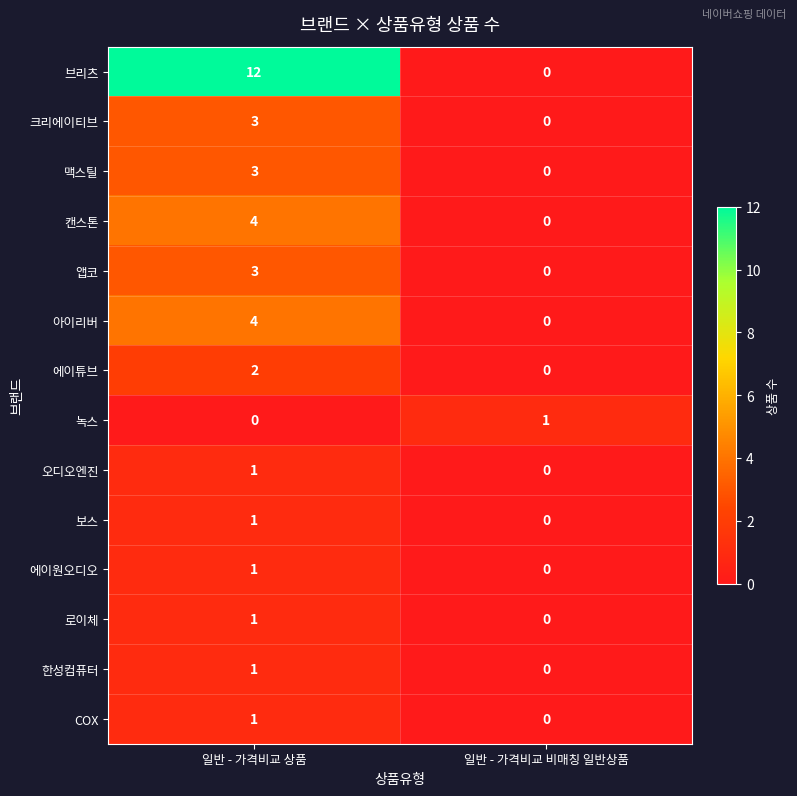

What is the maximum value for 브리츠?

12